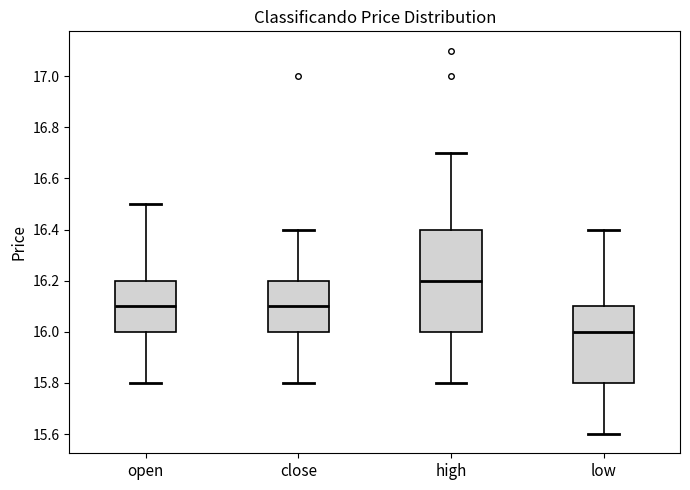

Which box has the lowest median line?

low